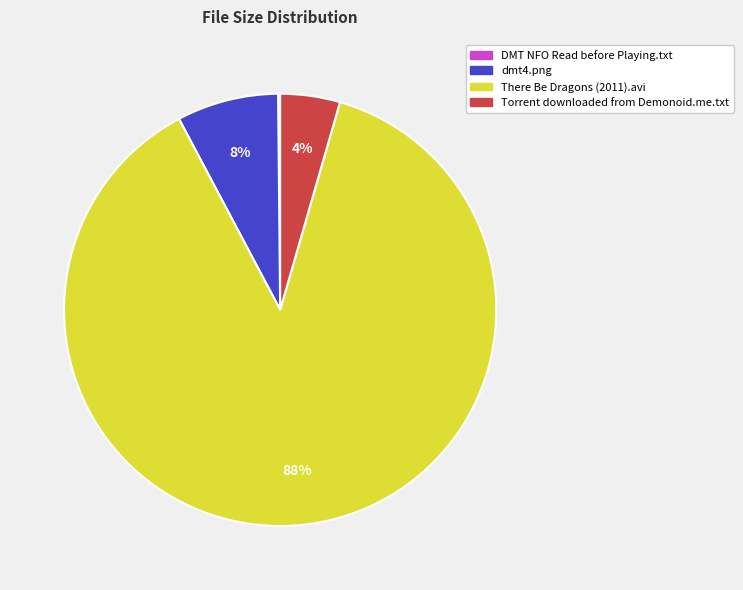

Is the sum of dmt4.png and Torrent downloaded from Demonoid.me.txt greater than half?

No